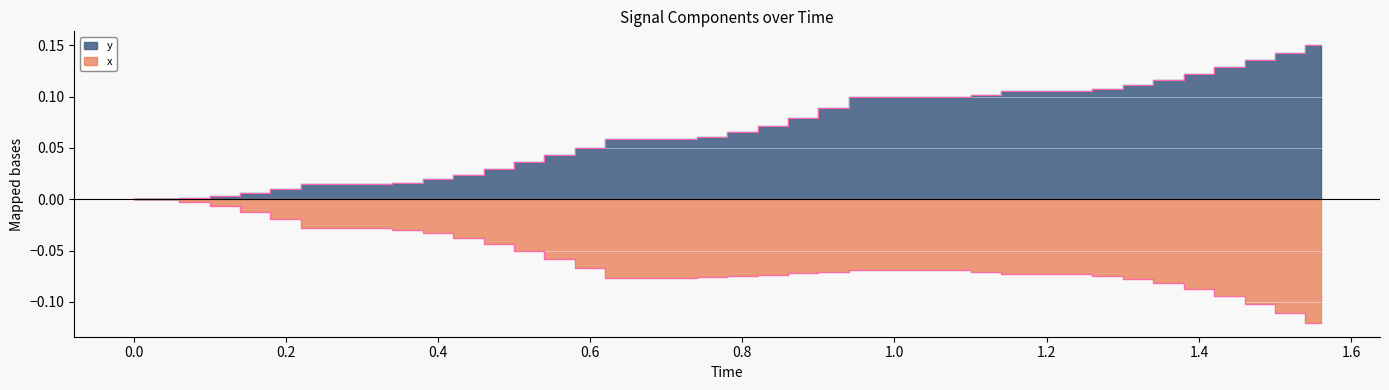

What is the sum of all x values?

-2.4